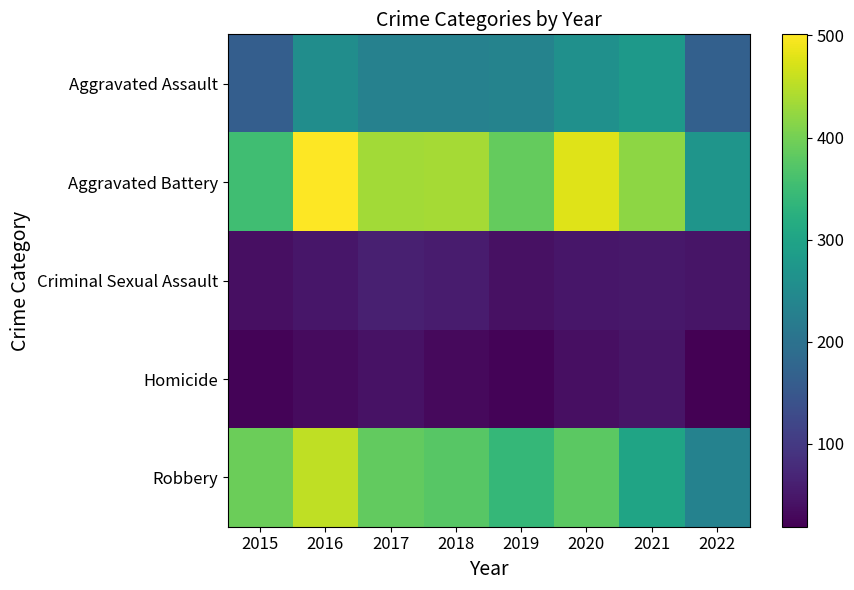

Which has a higher value, 2022 or 2020?

2020